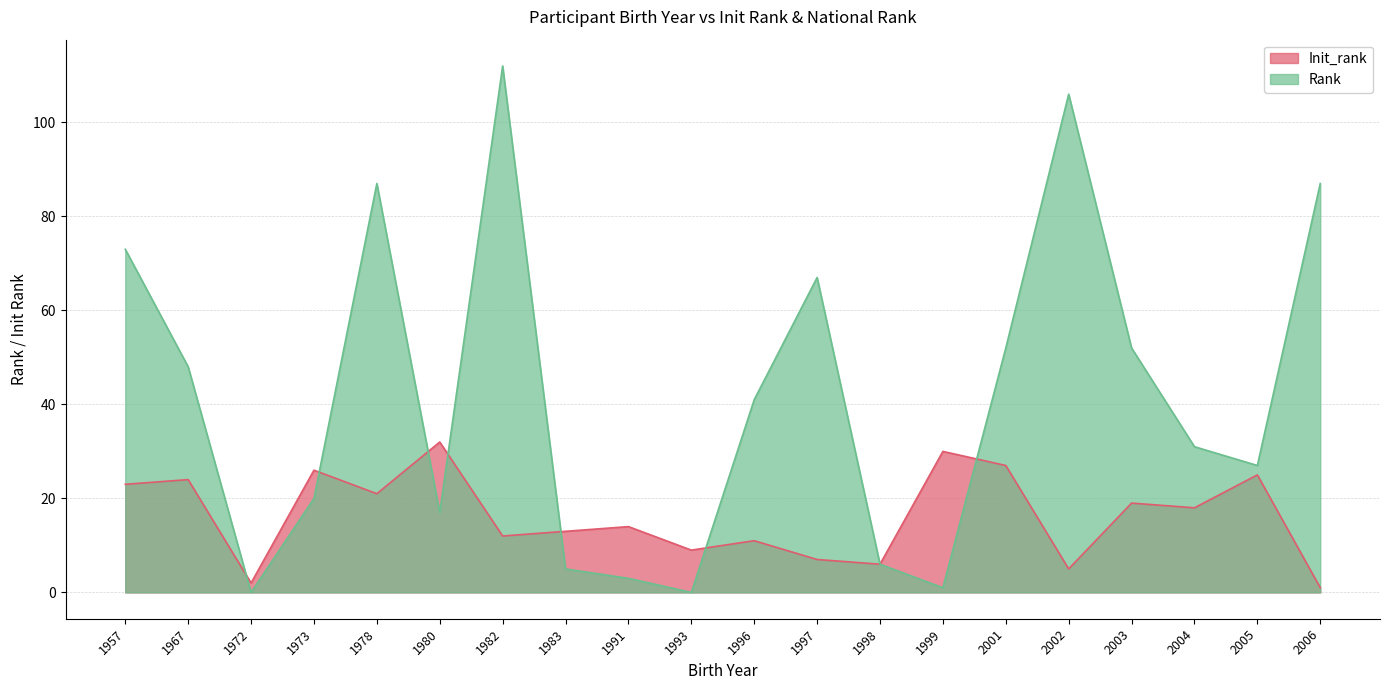

At which category does Init_rank reach its first local peak?

1967